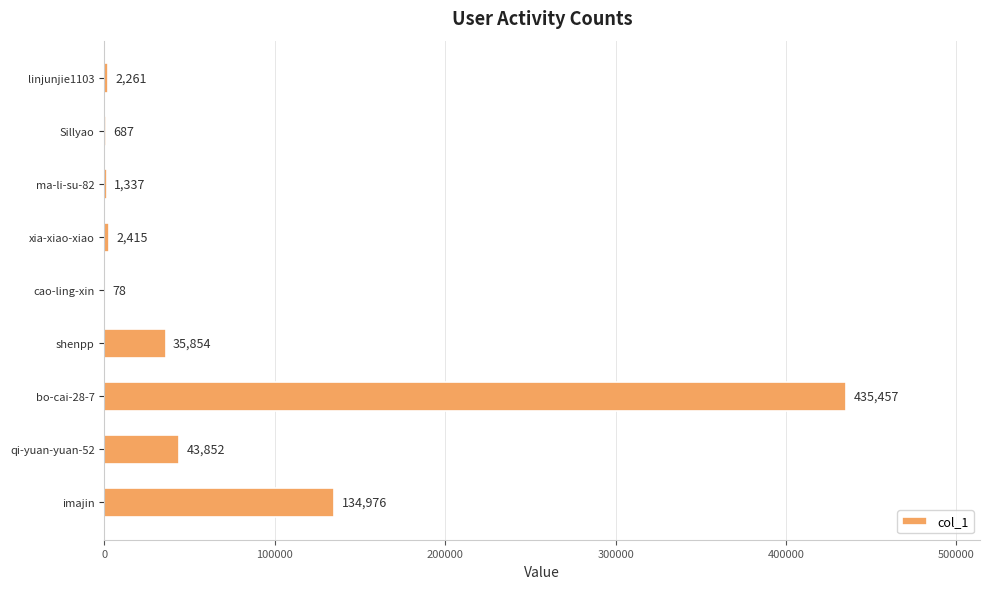

The value at xia-xiao-xiao is 2415. True or false?

True